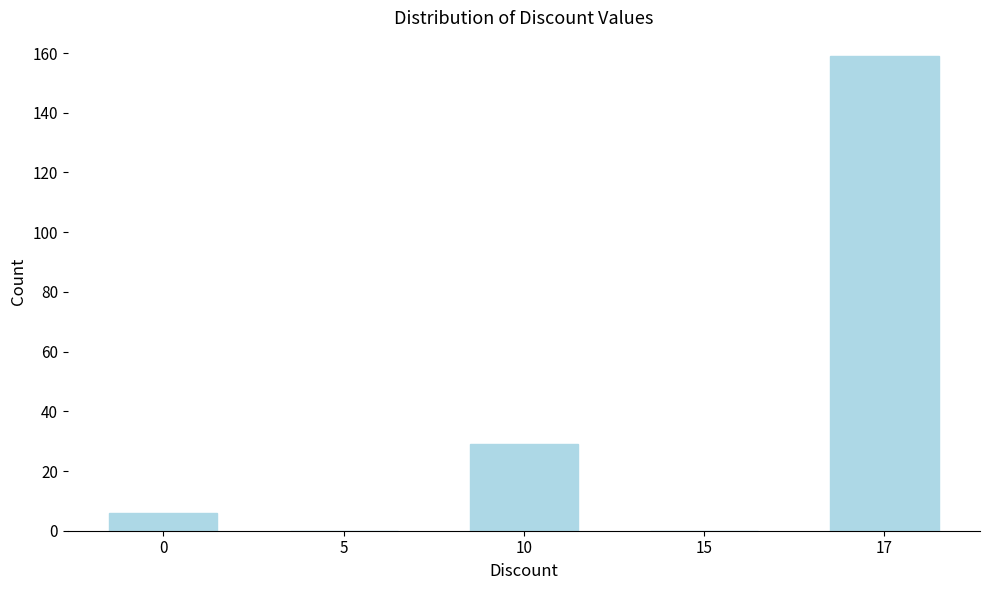

Reading left to right, transcribe all the data shown in this chart.

0=6	5=0	10=29	15=0	17=159